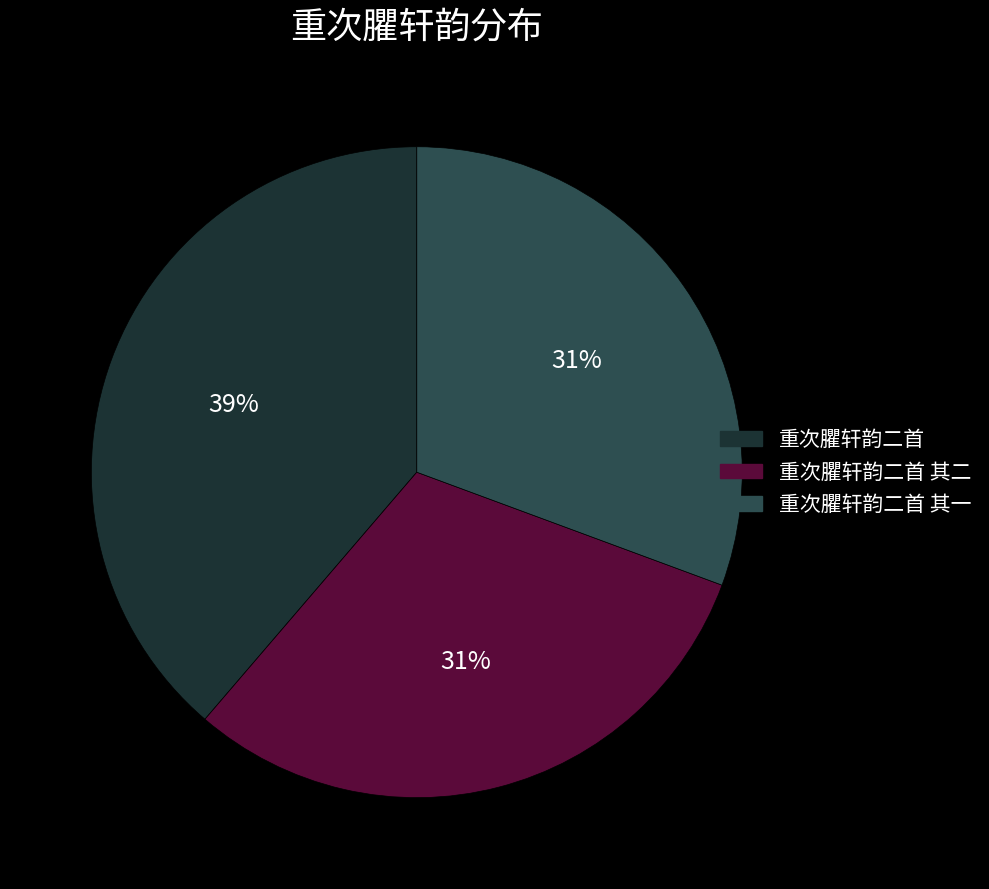

To the nearest percent, what is the average slice percentage?

33%